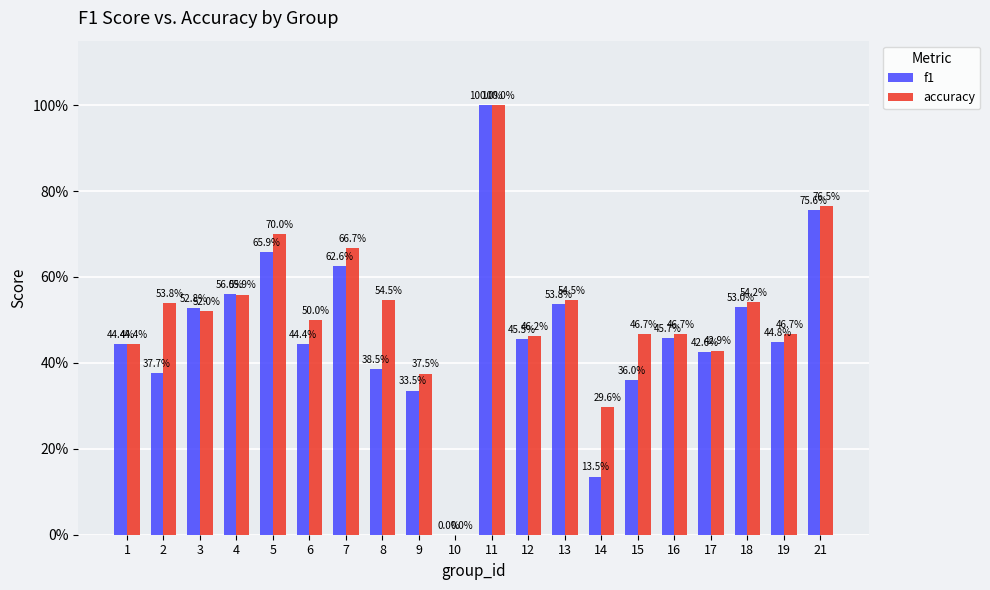

At 13, list the series in order from largest to smallest.

accuracy, f1